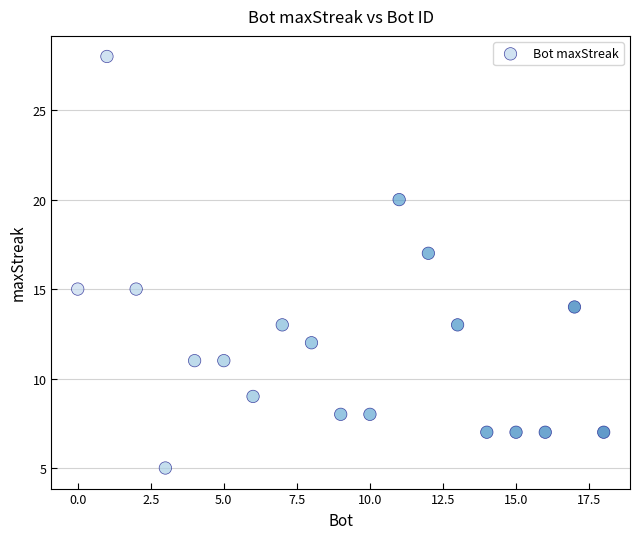

What is the range of Y values (max minus min)?

23